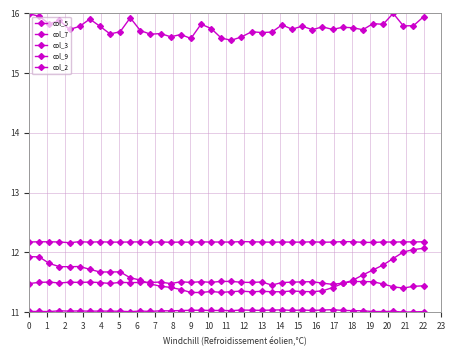

How many categories are shown in the chart?

40